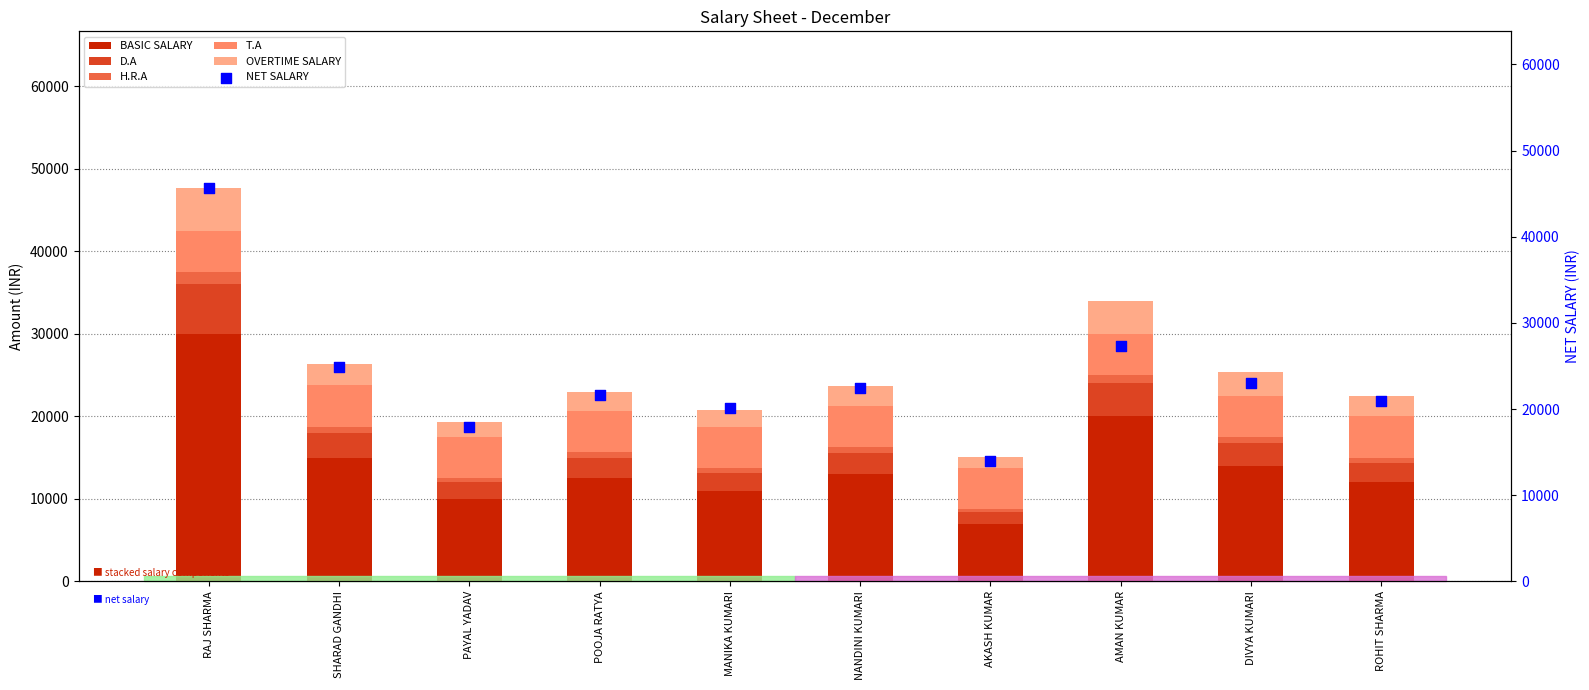

At which category is the sum across all series the highest?

RAJ SHARMA